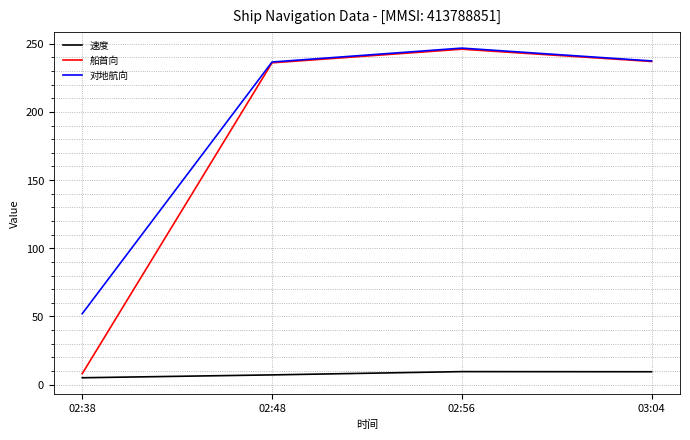

The value of 船首向 at 03:04 is 114.5. True or false?

False